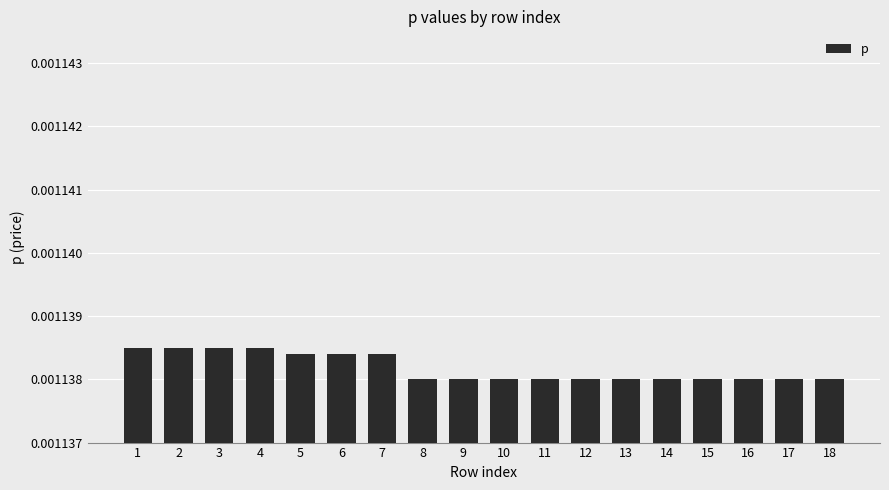

Between 13 and 5, which is larger?

5